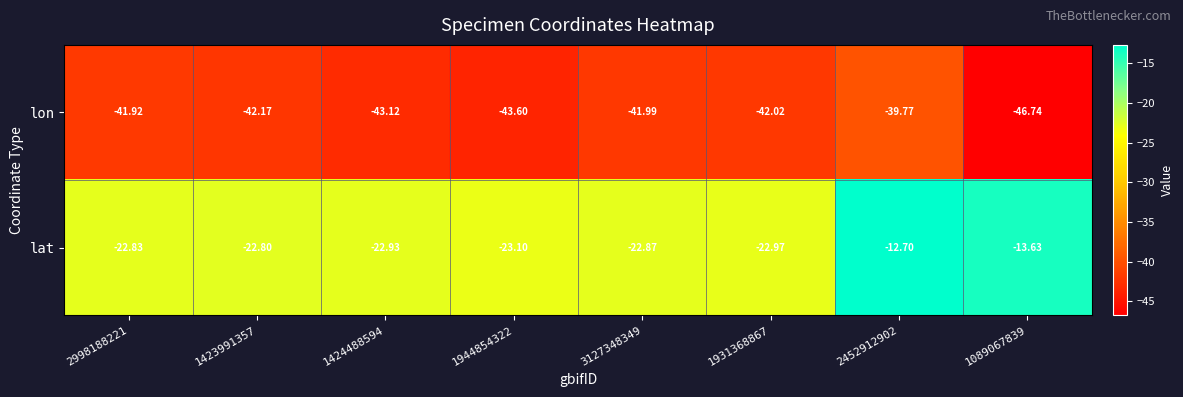

Rank the series by their average value, from lowest to highest.

lon, lat